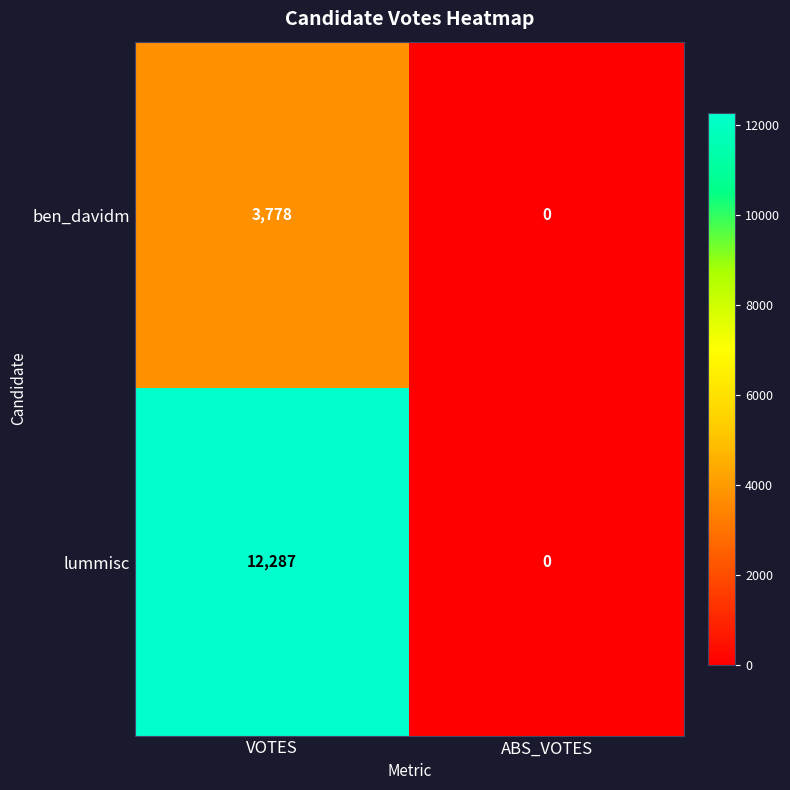

Which series changed the most between VOTES and ABS_VOTES?

lummisc